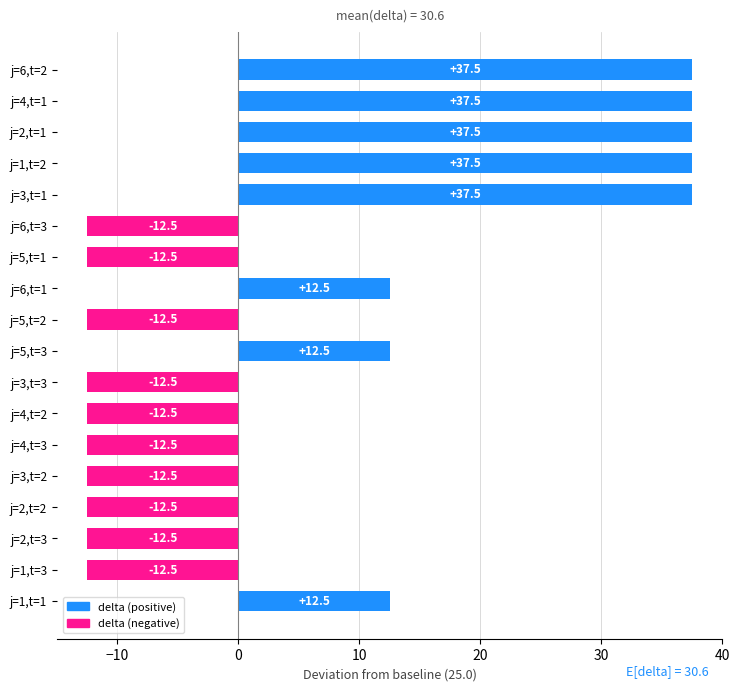

Does the chart contain any negative values?

Yes